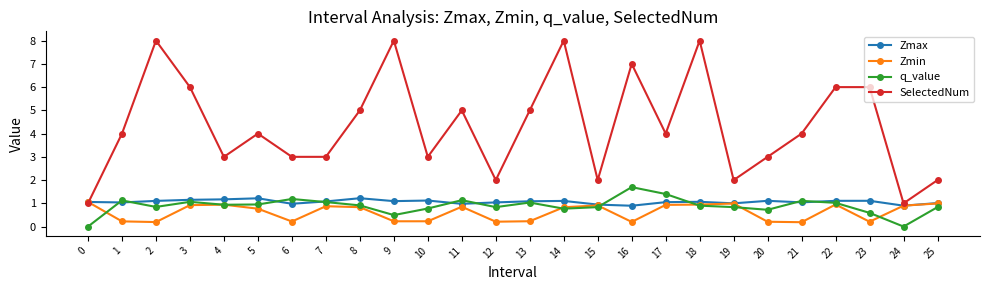

The SelectedNum series shows 3.0 at 7. True or false?

True